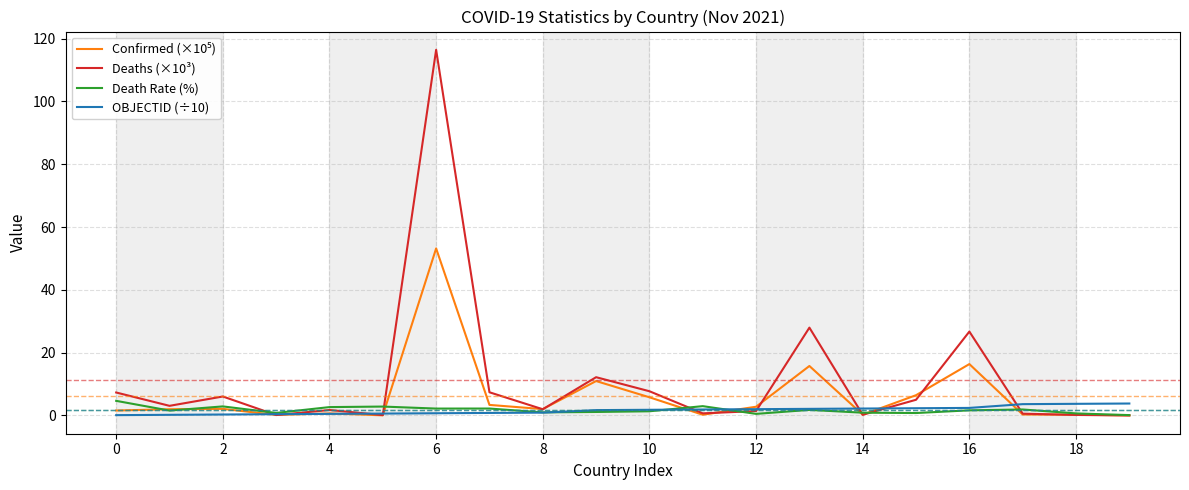

Which series has the largest range (max minus min)?

Deaths (×10³)